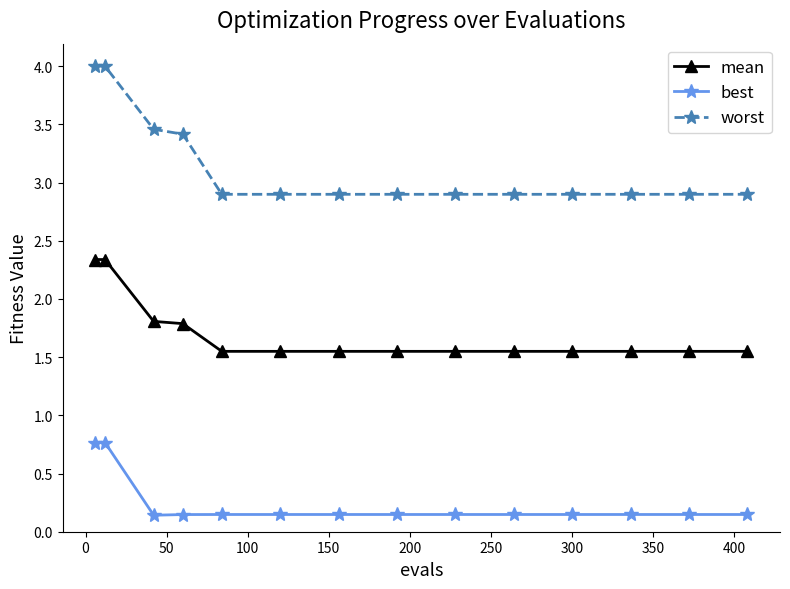

Count the number of categories in the chart.

14